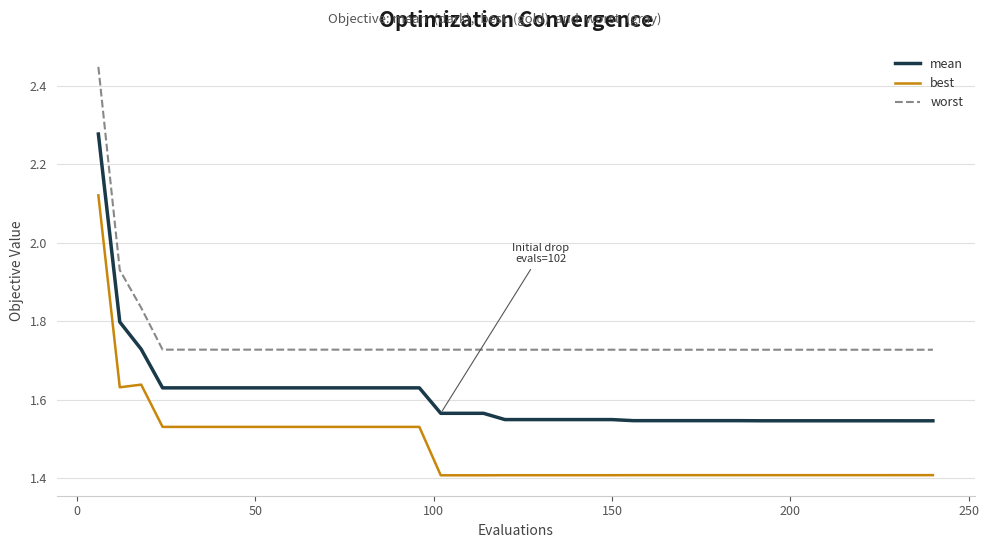

List the series in order of their peak value, highest first.

worst, mean, best